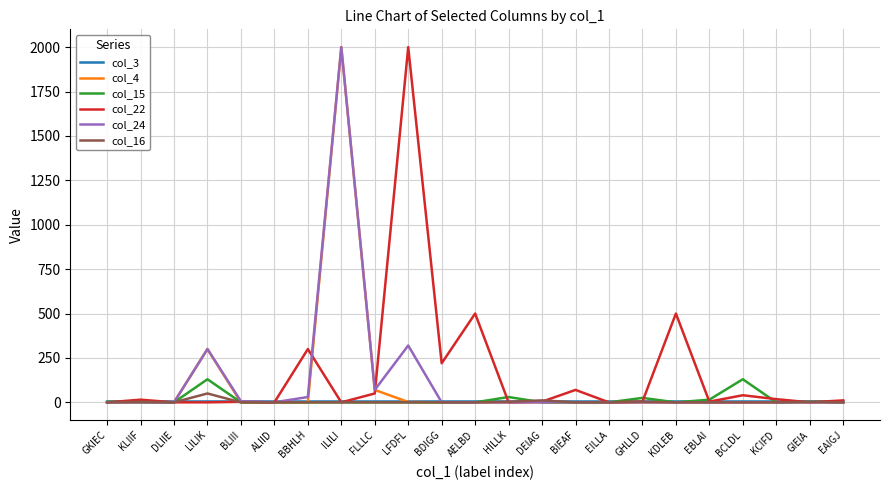

At which category is the sum across all series the highest?

ILILI